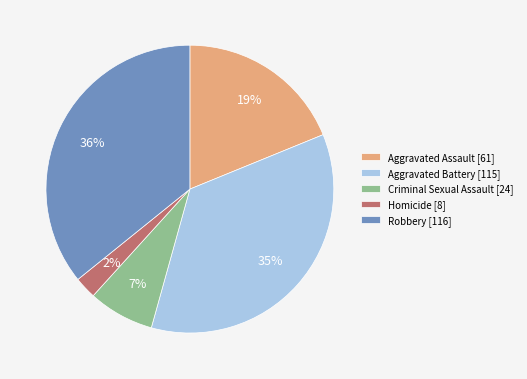

How many slices are in this pie chart?

5